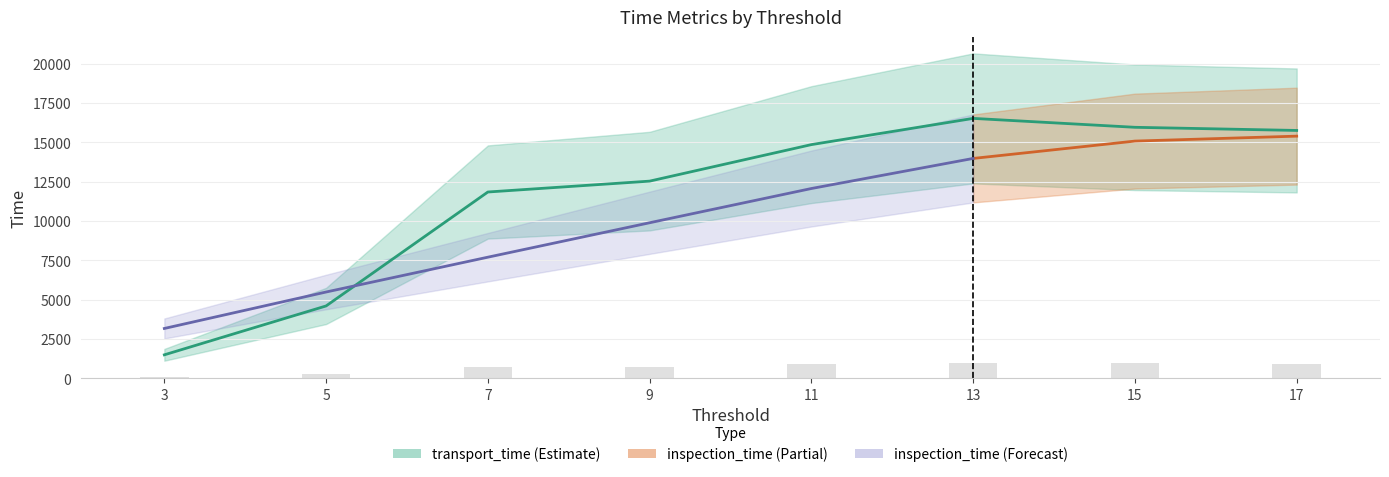

Which series changed the most between 5 and 15?

transport_time